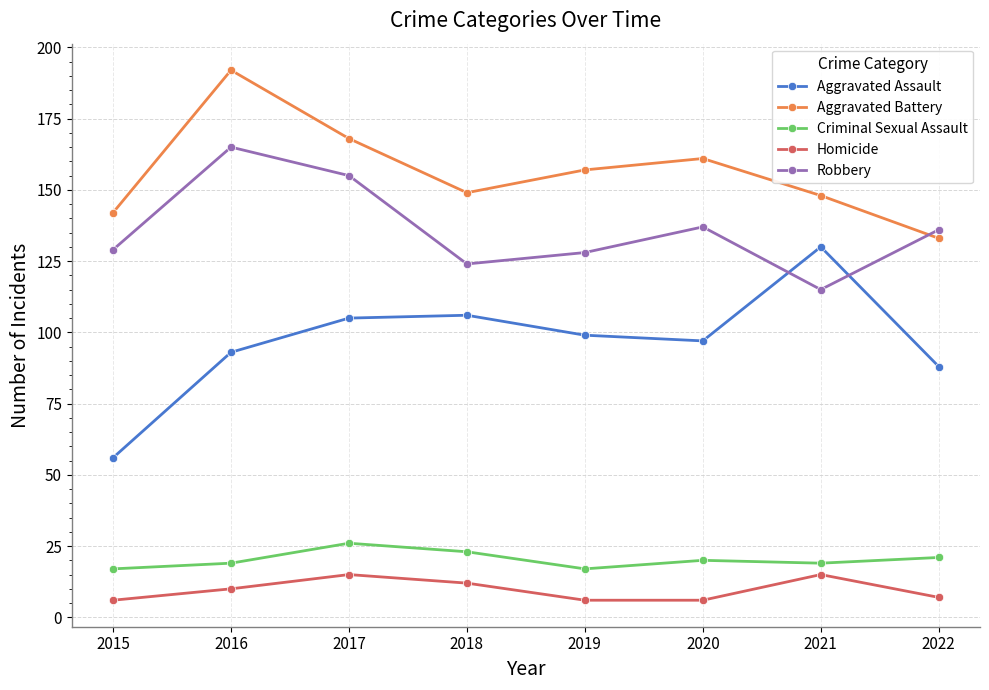

List the series in order of their peak value, lowest first.

Homicide, Criminal Sexual Assault, Aggravated Assault, Robbery, Aggravated Battery